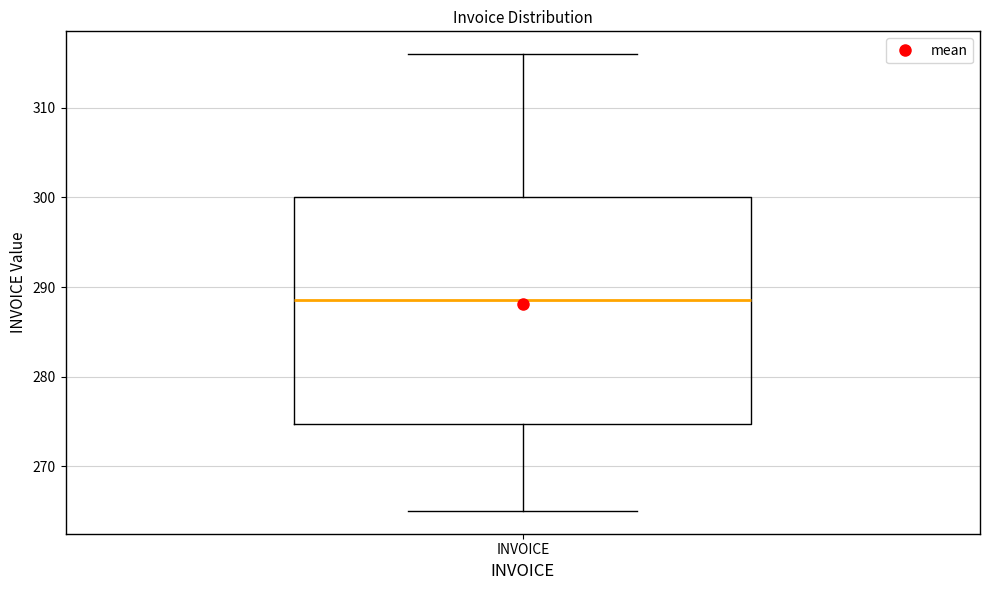

Read this box plot against the y-axis: the position of the median line, the range covered by the box, and the ends of both whiskers. The values are not printed on the chart, so give them approximately, as read against the axis.

median 289, box 275 to 300, whiskers 265 to 316